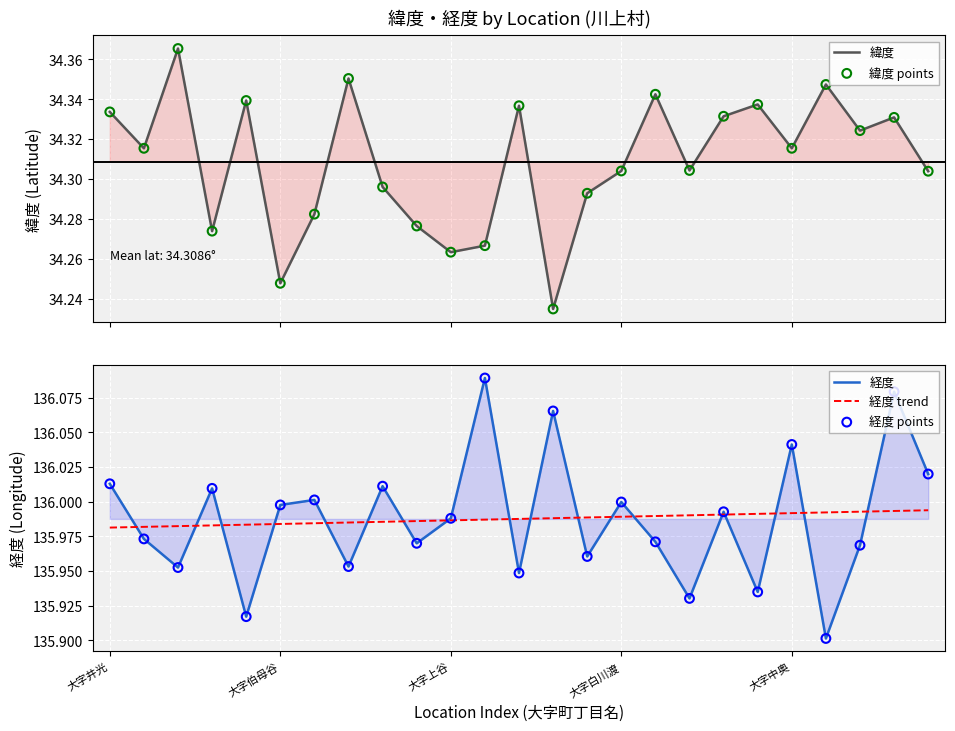

Which series contains the lowest Y value?

緯度